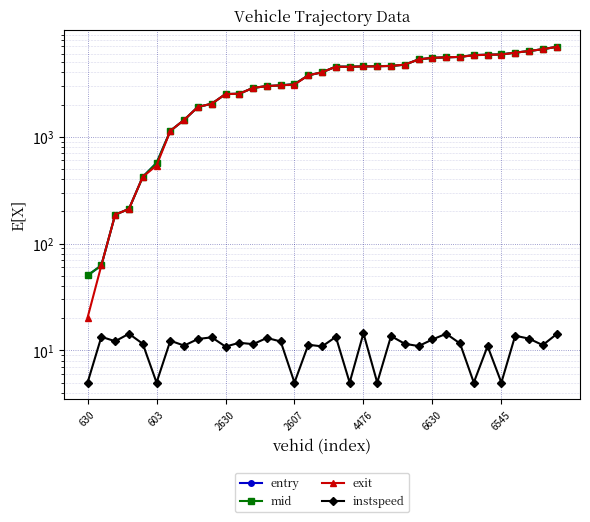

What is the spread (max minus min) of values at 23?

4716.0